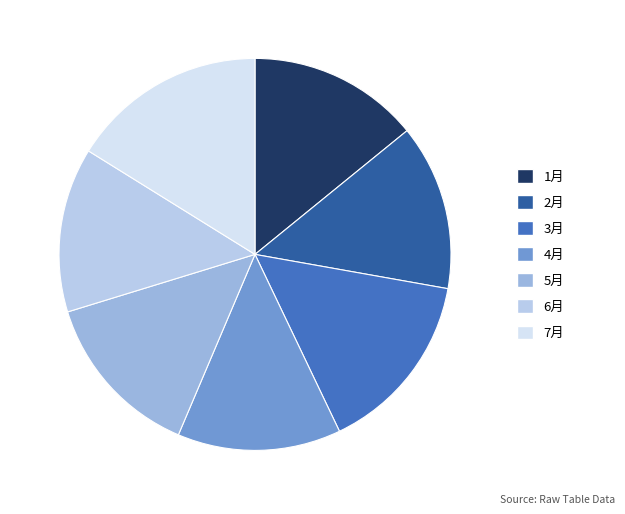

Is there any slice that represents more than half of the pie?

No